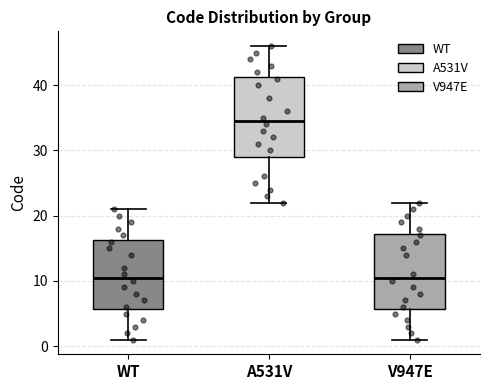

Reading left to right, transcribe this box plot: for each box, give where its median line is, the range the box spans, and where its two whiskers end, as read against the y-axis. The values are not printed on the chart, so give them approximately, as read against the axis.

WT: median 11, box 6 to 16, whiskers 1 to 21
A531V: median 35, box 29 to 41, whiskers 22 to 46
V947E: median 11, box 6 to 17, whiskers 1 to 22